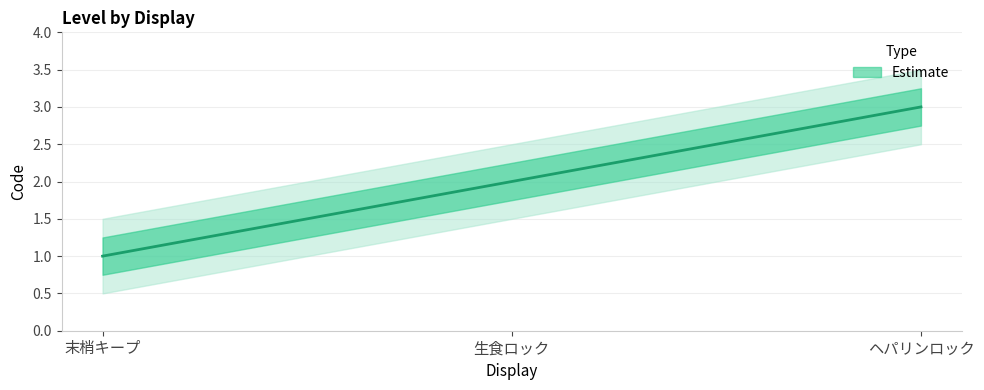

What is the approximate value at ヘパリンロック?

3